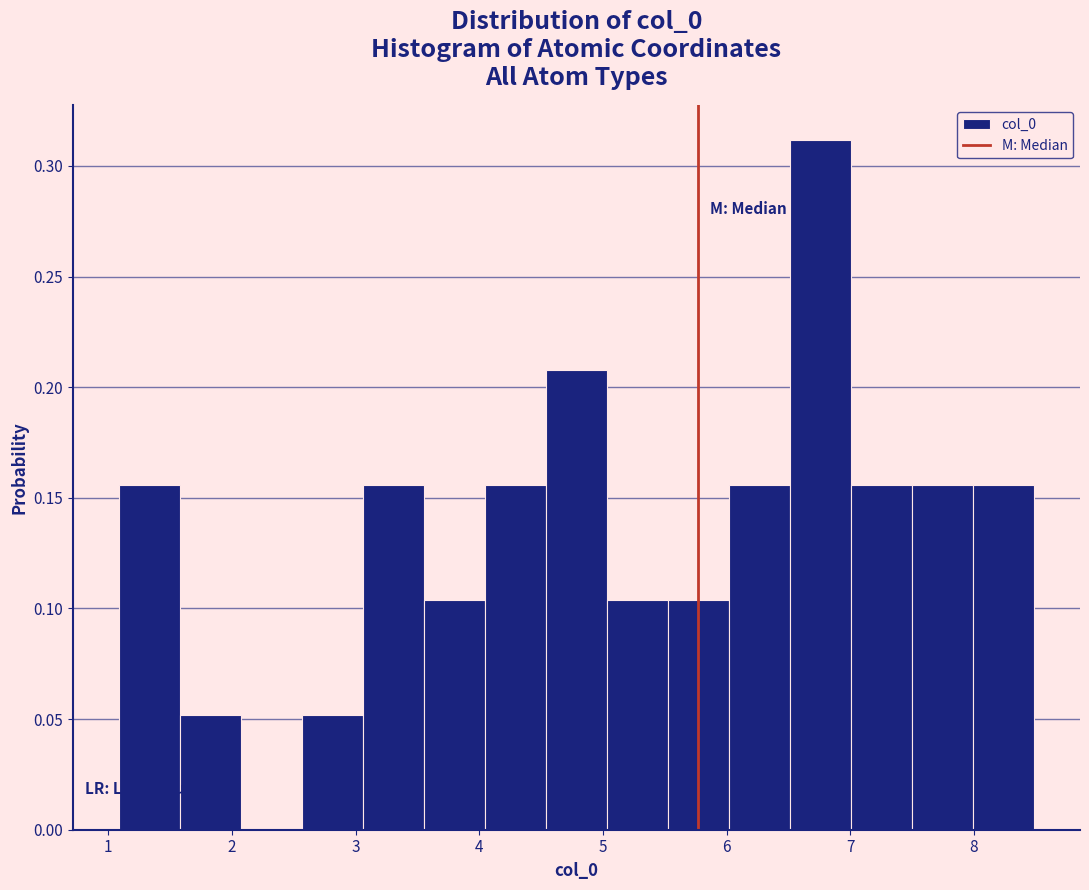

What is the height of the bar covering 2.6 to 3.1 on the x-axis? Neither the bar edges nor the heights are printed on the chart, so give them approximately, as read against the axes.

0.050